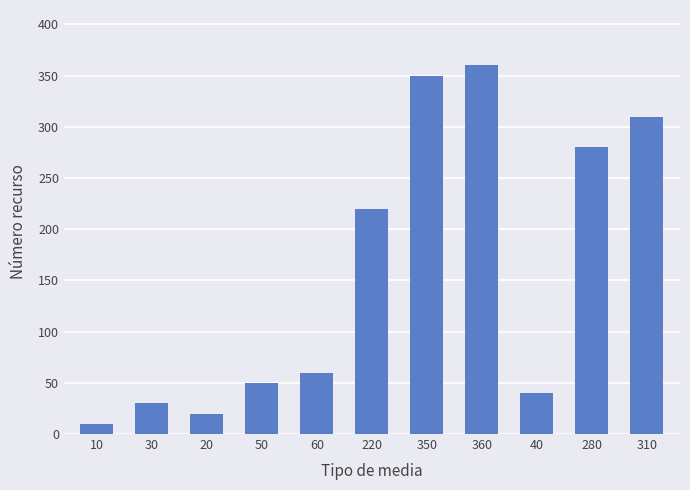

What is the label of the 8th bar from the right?

50